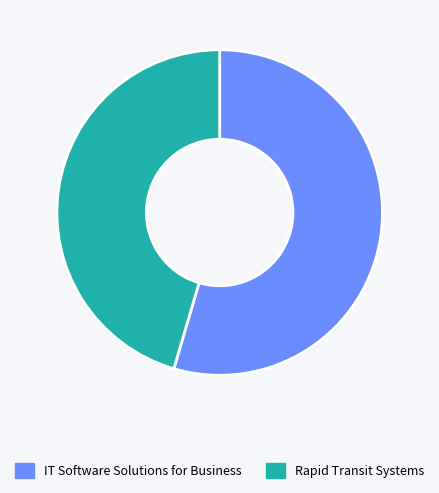

What is the ratio of the value at IT Software Solutions for Business to the value at Rapid Transit Systems?

1.2